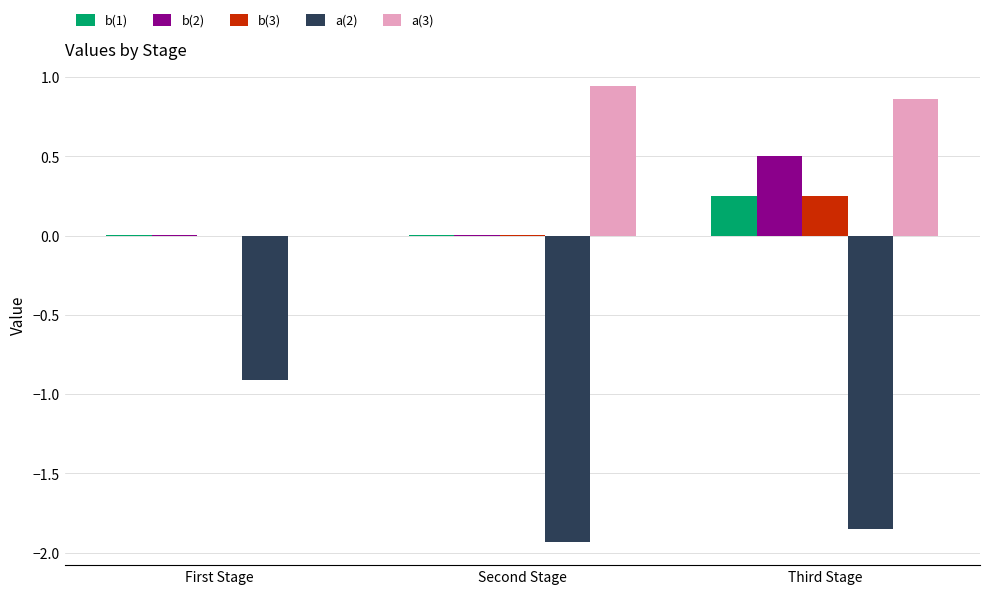

At which label does a(3) reach its peak?

Second Stage